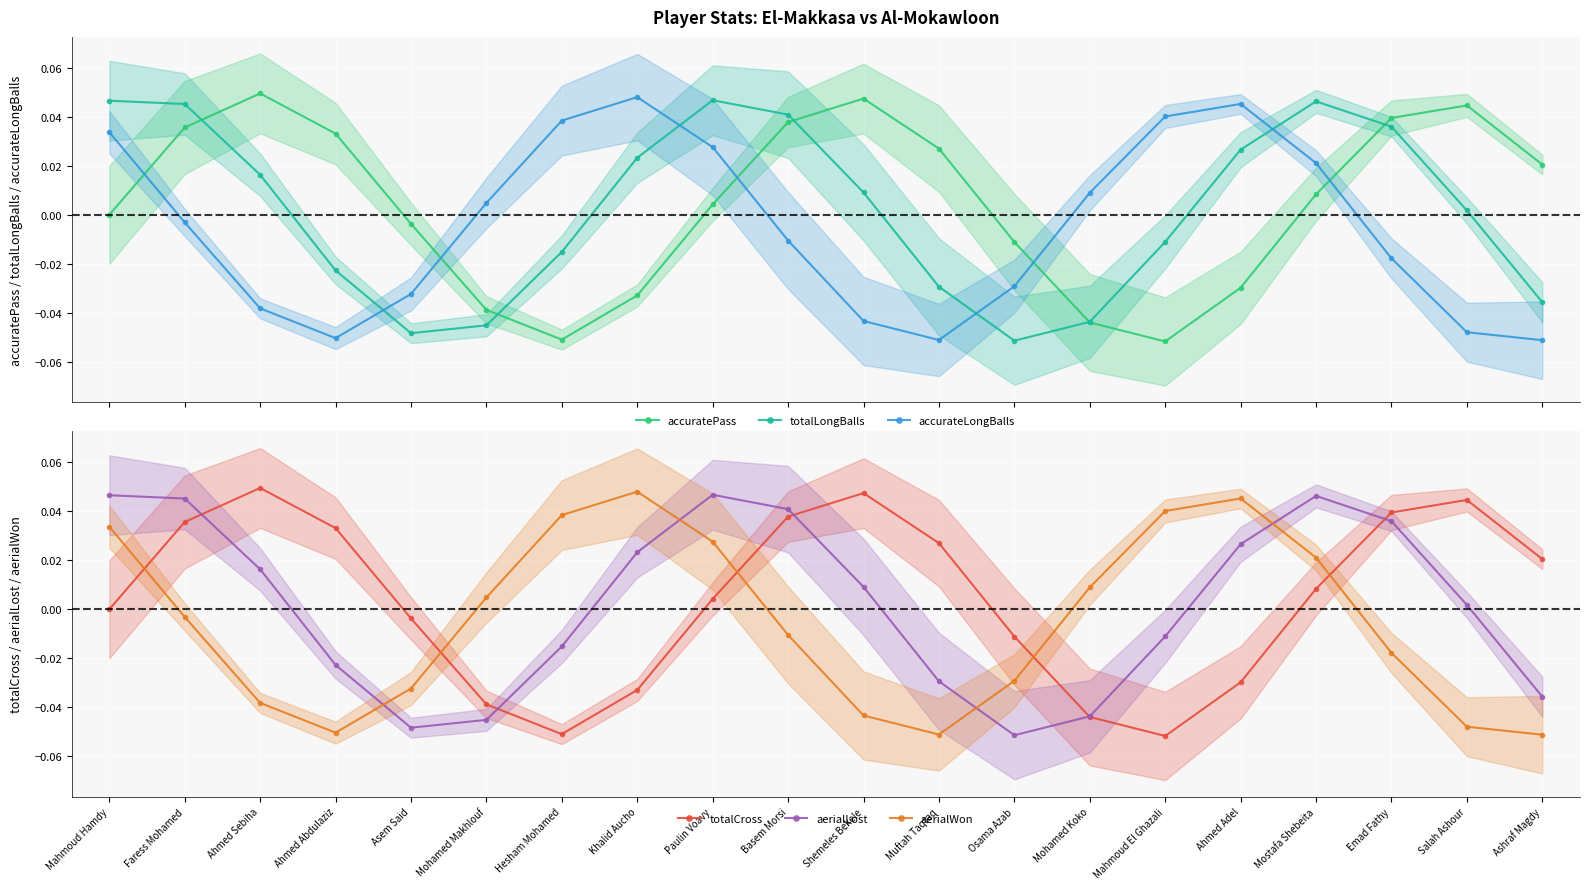

Reading left to right, transcribe all the data shown in this chart.

accuratePass: Mahmoud Hamdy=0.0	Faress Mohamed=0.0	Ahmed Sebiha=0.0	Ahmed Abdulaziz=0.0	Asem Said=-0.0	Mohamed Makhlouf=-0.0	Hesham Mohamed=-0.1	Khalid Aucho=-0.0	Paulin Voavy=0.0	Basem Morsi=0.0	Shemeles Bekele=0.0	Muftah Taqtaq=0.0	Osama Azab=-0.0	Mohamed Koko=-0.0	Mahmoud El Ghazali=-0.1	Ahmed Adel=-0.0	Mostafa Shebeita=0.0	Emad Fathy=0.0	Salah Ashour=0.0	Ashraf Magdy=0.0
totalLongBalls: Mahmoud Hamdy=0.0	Faress Mohamed=0.0	Ahmed Sebiha=0.0	Ahmed Abdulaziz=-0.0	Asem Said=-0.0	Mohamed Makhlouf=-0.0	Hesham Mohamed=-0.0	Khalid Aucho=0.0	Paulin Voavy=0.0	Basem Morsi=0.0	Shemeles Bekele=0.0	Muftah Taqtaq=-0.0	Osama Azab=-0.1	Mohamed Koko=-0.0	Mahmoud El Ghazali=-0.0	Ahmed Adel=0.0	Mostafa Shebeita=0.0	Emad Fathy=0.0	Salah Ashour=0.0	Ashraf Magdy=-0.0
accurateLongBalls: Mahmoud Hamdy=0.0	Faress Mohamed=-0.0	Ahmed Sebiha=-0.0	Ahmed Abdulaziz=-0.1	Asem Said=-0.0	Mohamed Makhlouf=0.0	Hesham Mohamed=0.0	Khalid Aucho=0.0	Paulin Voavy=0.0	Basem Morsi=-0.0	Shemeles Bekele=-0.0	Muftah Taqtaq=-0.1	Osama Azab=-0.0	Mohamed Koko=0.0	Mahmoud El Ghazali=0.0	Ahmed Adel=0.0	Mostafa Shebeita=0.0	Emad Fathy=-0.0	Salah Ashour=-0.0	Ashraf Magdy=-0.1
totalCross: Mahmoud Hamdy=0.0	Faress Mohamed=0.0	Ahmed Sebiha=0.0	Ahmed Abdulaziz=0.0	Asem Said=-0.0	Mohamed Makhlouf=-0.0	Hesham Mohamed=-0.1	Khalid Aucho=-0.0	Paulin Voavy=0.0	Basem Morsi=0.0	Shemeles Bekele=0.0	Muftah Taqtaq=0.0	Osama Azab=-0.0	Mohamed Koko=-0.0	Mahmoud El Ghazali=-0.1	Ahmed Adel=-0.0	Mostafa Shebeita=0.0	Emad Fathy=0.0	Salah Ashour=0.0	Ashraf Magdy=0.0
aerialLost: Mahmoud Hamdy=0.0	Faress Mohamed=0.0	Ahmed Sebiha=0.0	Ahmed Abdulaziz=-0.0	Asem Said=-0.0	Mohamed Makhlouf=-0.0	Hesham Mohamed=-0.0	Khalid Aucho=0.0	Paulin Voavy=0.0	Basem Morsi=0.0	Shemeles Bekele=0.0	Muftah Taqtaq=-0.0	Osama Azab=-0.1	Mohamed Koko=-0.0	Mahmoud El Ghazali=-0.0	Ahmed Adel=0.0	Mostafa Shebeita=0.0	Emad Fathy=0.0	Salah Ashour=0.0	Ashraf Magdy=-0.0
aerialWon: Mahmoud Hamdy=0.0	Faress Mohamed=-0.0	Ahmed Sebiha=-0.0	Ahmed Abdulaziz=-0.1	Asem Said=-0.0	Mohamed Makhlouf=0.0	Hesham Mohamed=0.0	Khalid Aucho=0.0	Paulin Voavy=0.0	Basem Morsi=-0.0	Shemeles Bekele=-0.0	Muftah Taqtaq=-0.1	Osama Azab=-0.0	Mohamed Koko=0.0	Mahmoud El Ghazali=0.0	Ahmed Adel=0.0	Mostafa Shebeita=0.0	Emad Fathy=-0.0	Salah Ashour=-0.0	Ashraf Magdy=-0.1